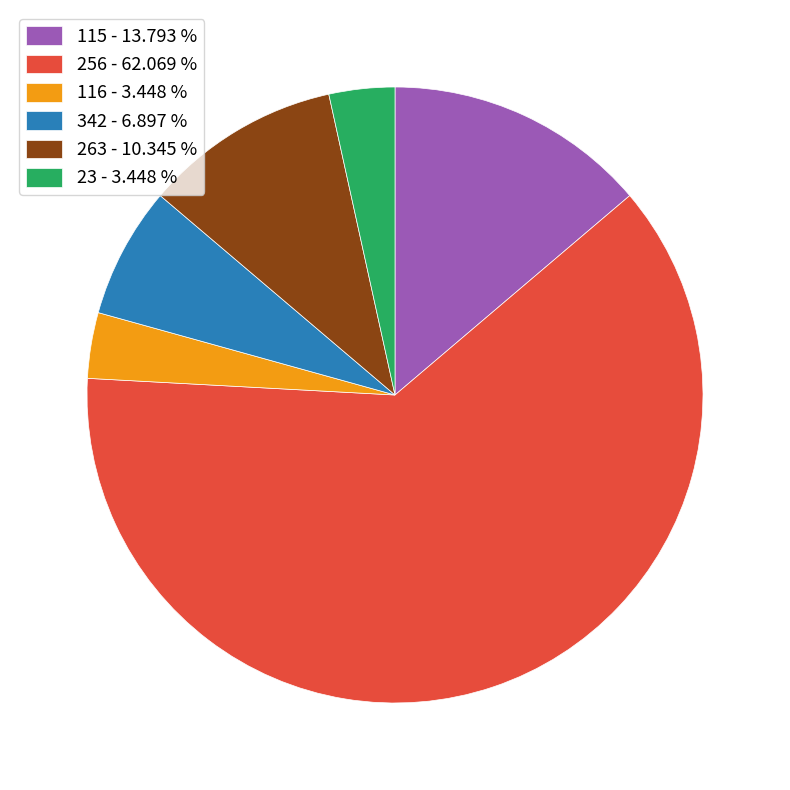

Is it true that 116 is 3% of the pie?

True